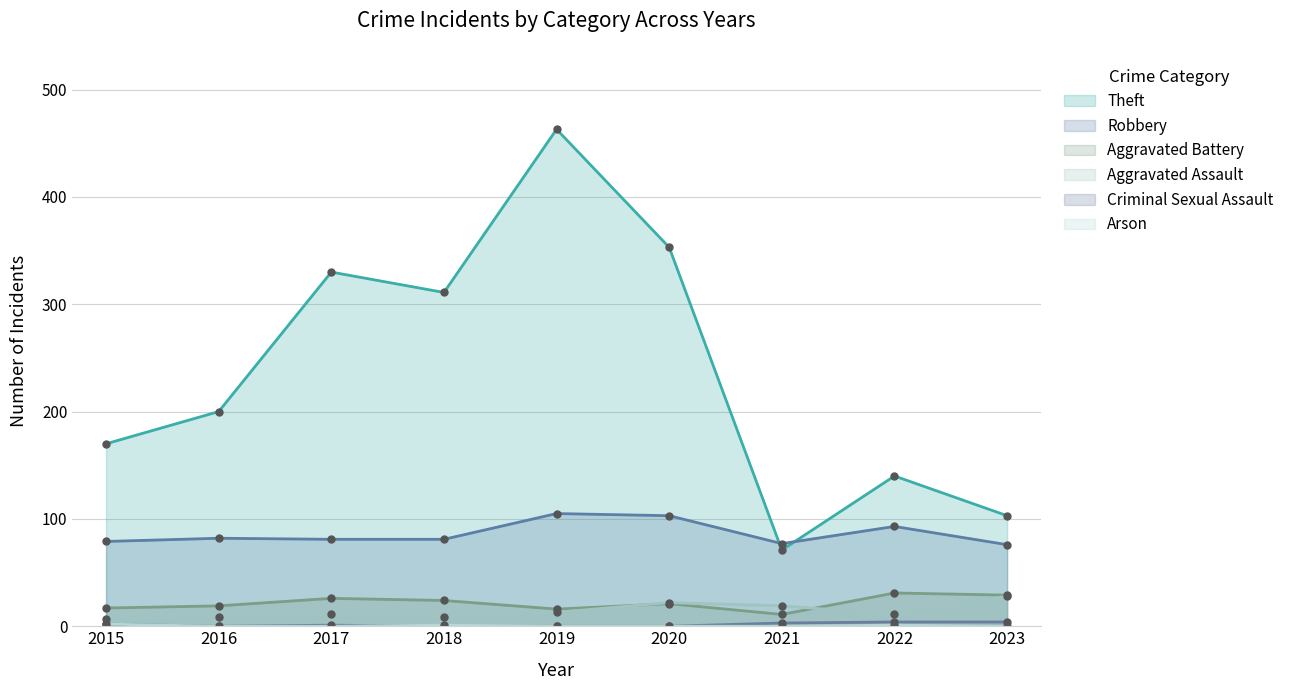

Rank the series at 2019 from lowest to highest value.

Criminal Sexual Assault, Arson, Aggravated Assault, Aggravated Battery, Robbery, Theft